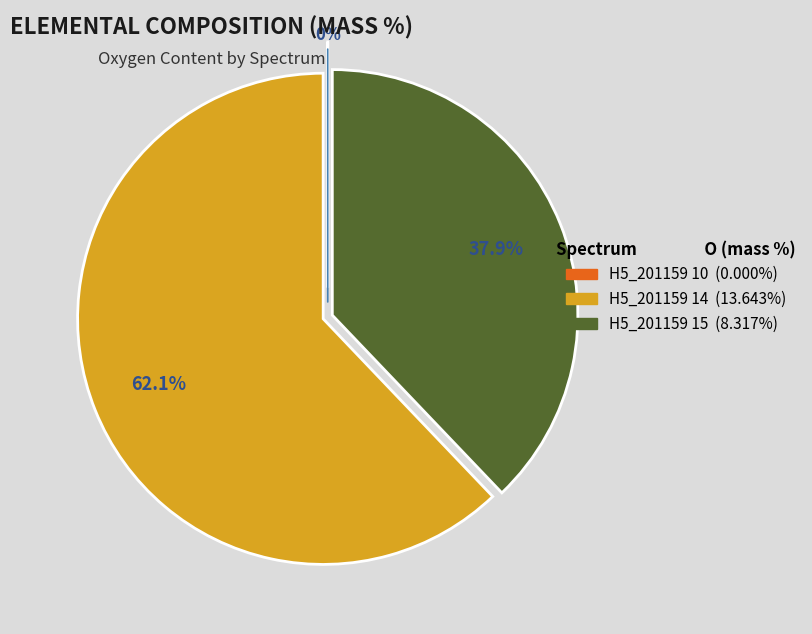

Which slice represents more than half of the pie?

H5_201159 14